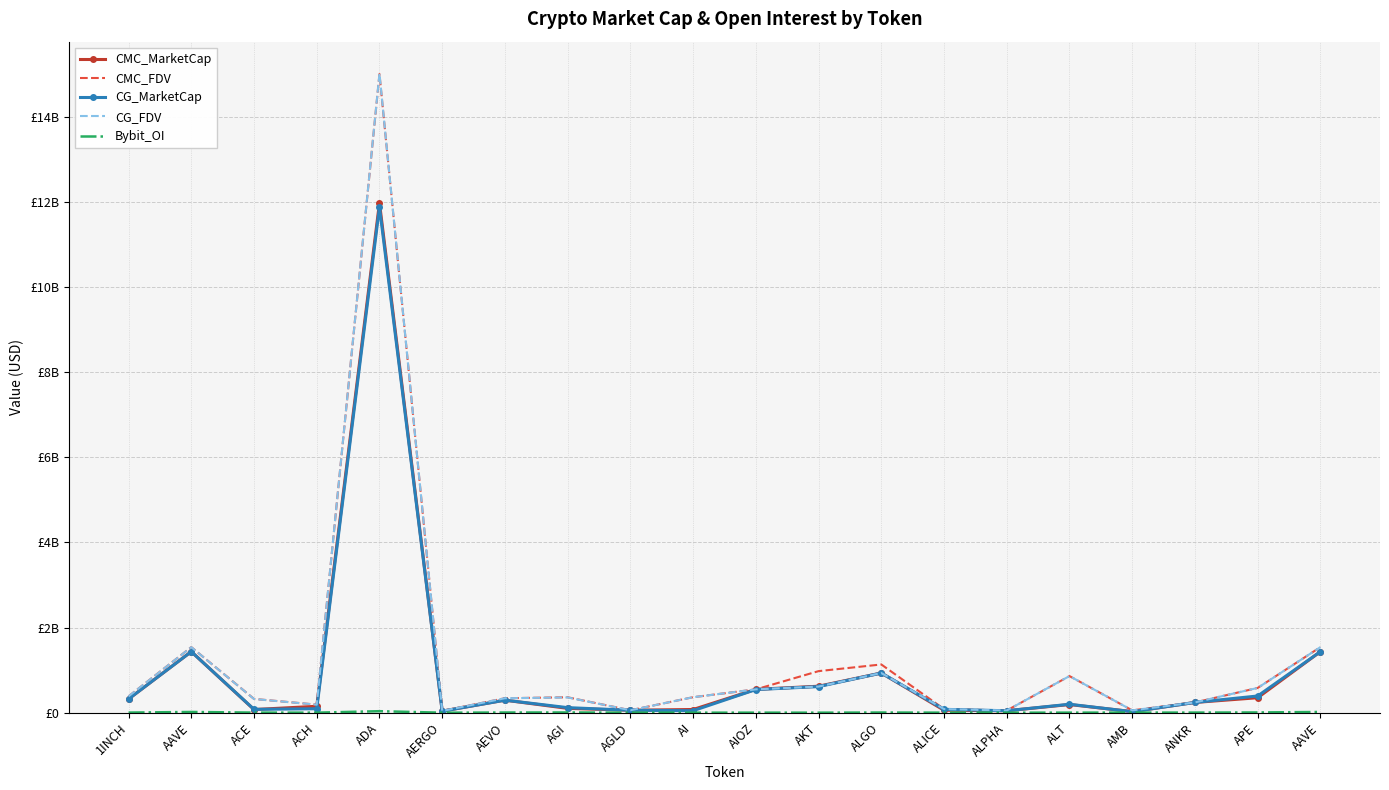

What is the label of the 2nd point from the left?

AAVE